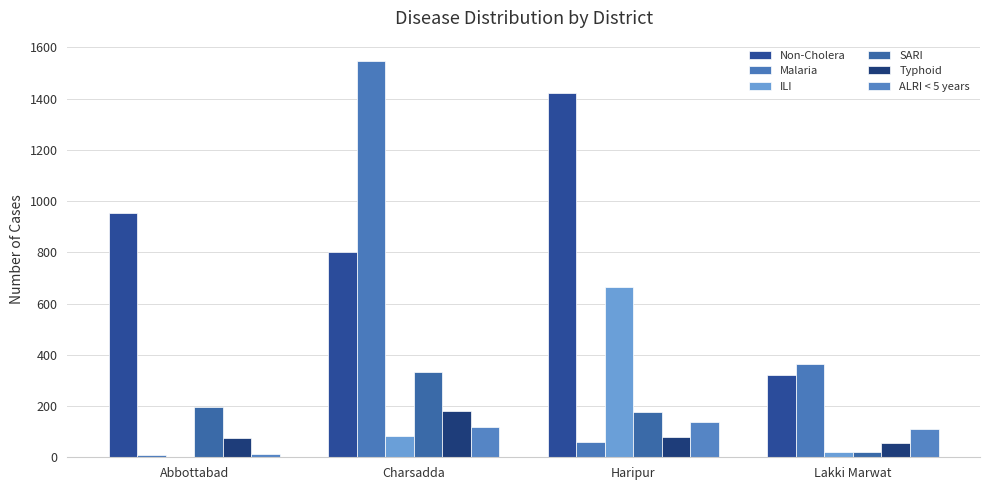

What is the approximate value of SARI at Charsadda, to the nearest 50?

350